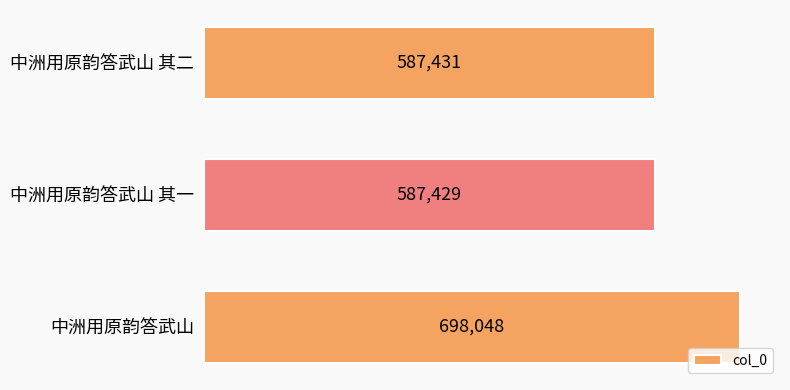

Rank the categories by value from highest to lowest.

中洲用原韵答武山, 中洲用原韵答武山 其二, 中洲用原韵答武山 其一